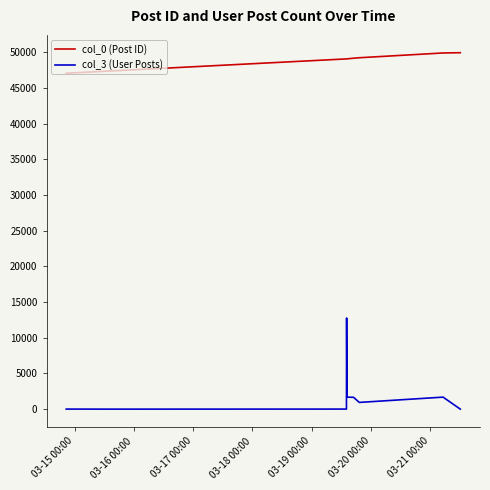

Rank the series by their maximum value, from highest to lowest.

col_0 (Post ID), col_3 (User Posts)